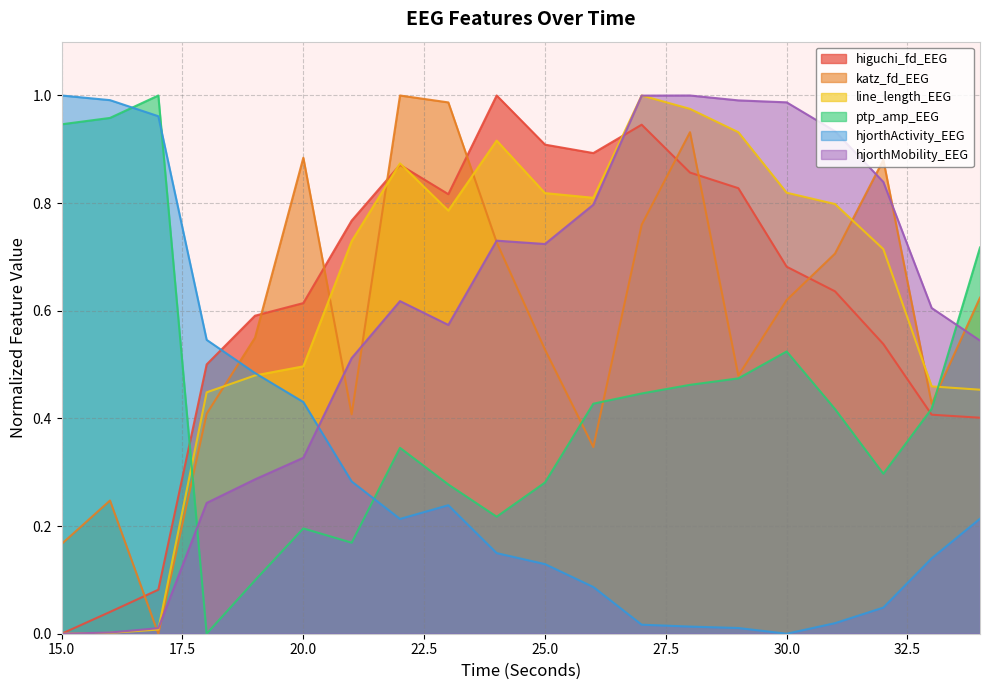

At which category does the chart reach its minimum across all series?

15